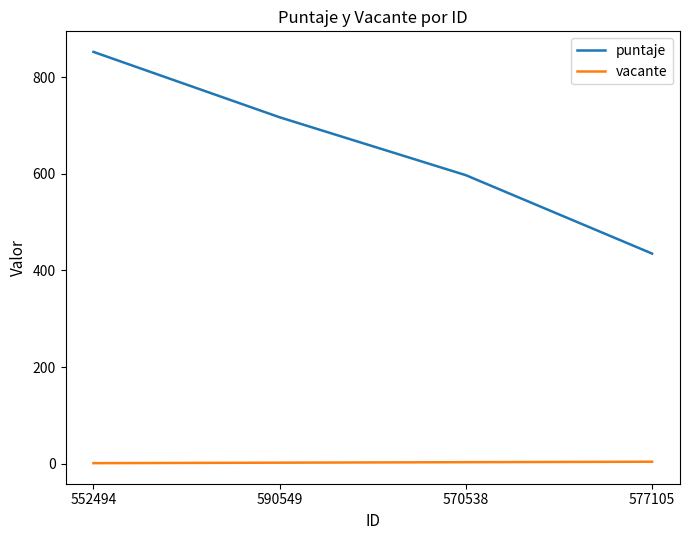

Which category has the lowest value in the puntaje series?

577105